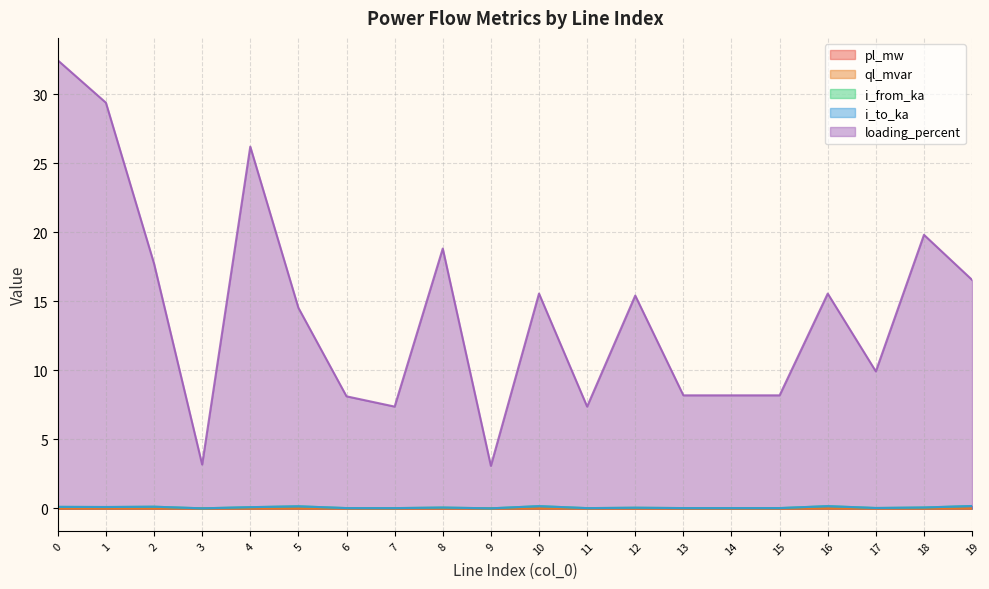

Does the chart display data point markers on the line(s)?

No